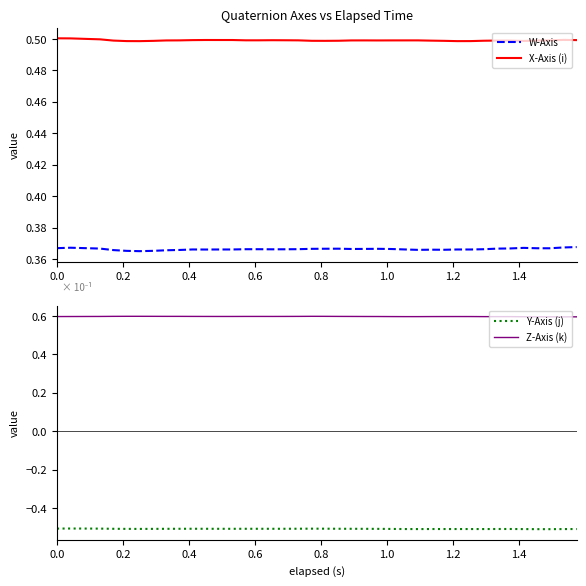

True or false: W-Axis and X-Axis (i) intersect in this chart.

False